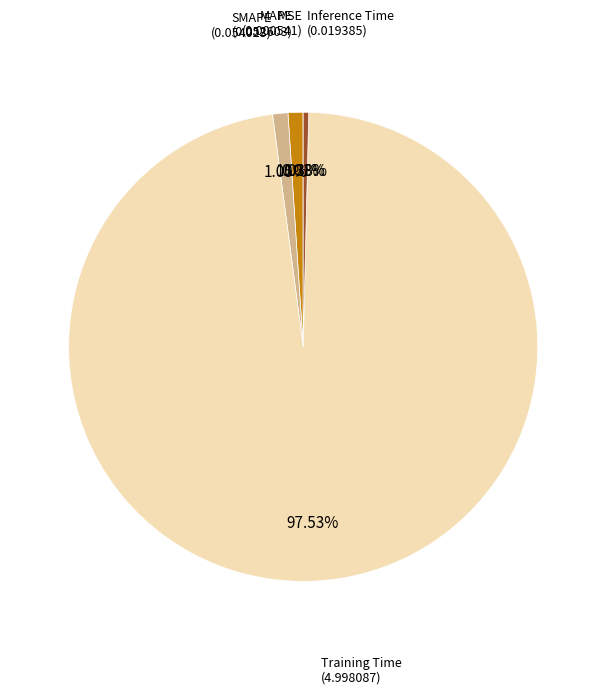

Is there a majority slice in this chart?

Yes